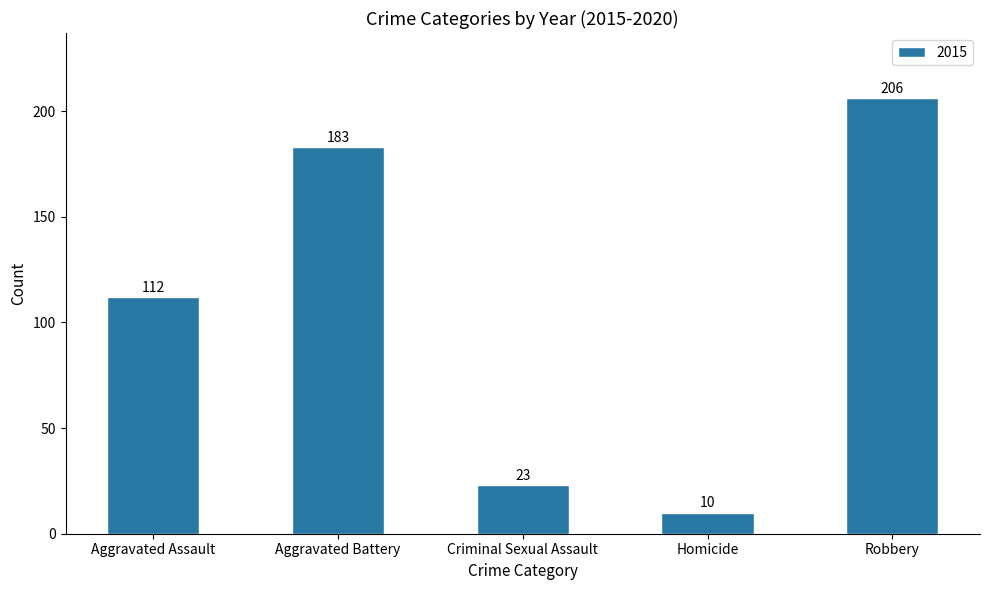

The chart shows a value of 10 at Homicide. True or false?

True